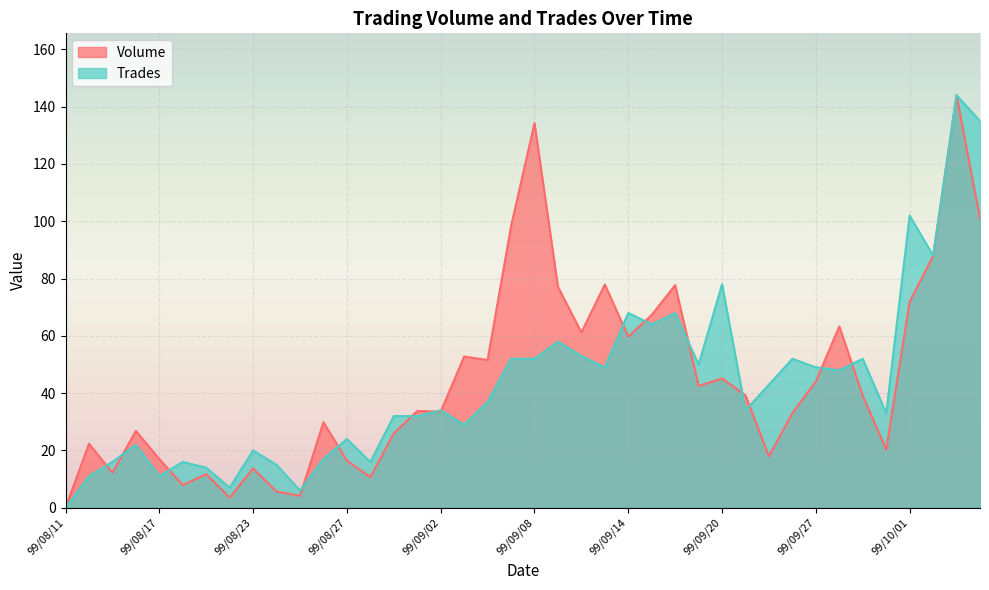

Reading left to right, extract all data points from this chart.

Volume: 0.0	22.4	12.2	26.8	17.0	7.9	11.7	3.5	13.7	5.7	4.2	29.9	16.5	10.7	26.0	33.8	33.5	52.8	51.6	98.2	134.3	77.2	61.2	78.0	59.7	67.3	77.7	42.5	45.1	39.2	18.0	33.1	44.1	63.3	39.1	20.3	71.9	87.9	144.0	101.0
Trades: 0.0	11.0	16.0	22.0	11.0	16.0	14.0	7.0	20.0	15.0	6.0	17.0	24.0	16.0	32.0	32.0	34.0	29.0	37.0	52.0	52.0	58.0	53.0	49.0	68.0	64.0	68.0	50.0	78.0	34.0	43.0	52.0	49.0	48.0	52.0	33.0	102.0	88.0	144.0	135.0